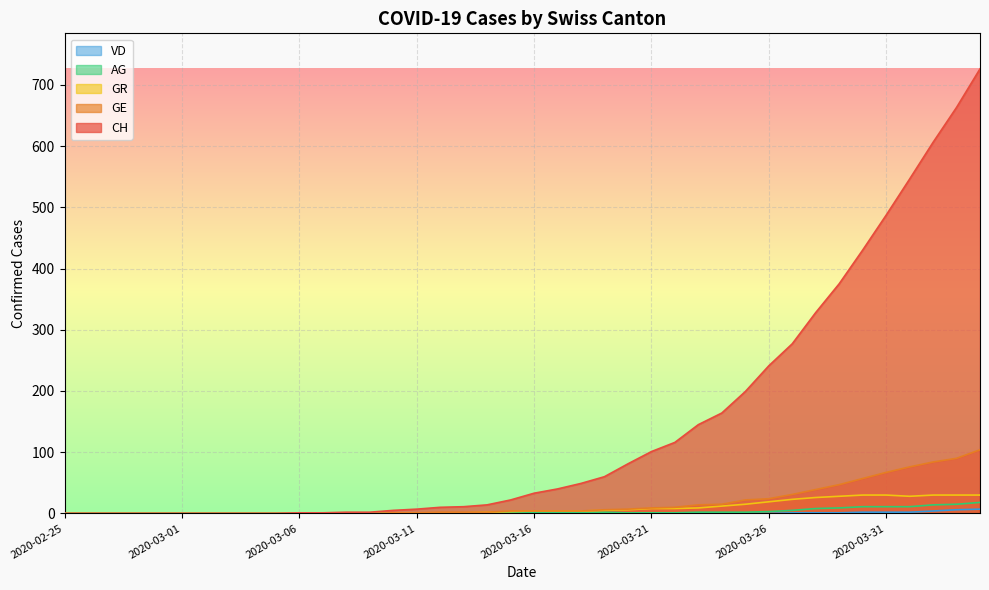

The GR series shows 0 at 2020-03-02. True or false?

True